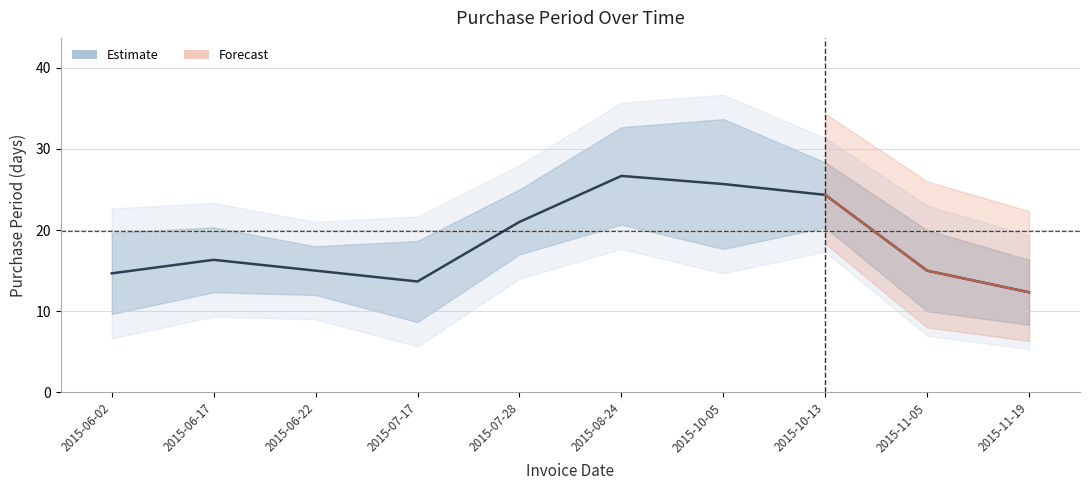

Where is the first local minimum?

2015-07-17